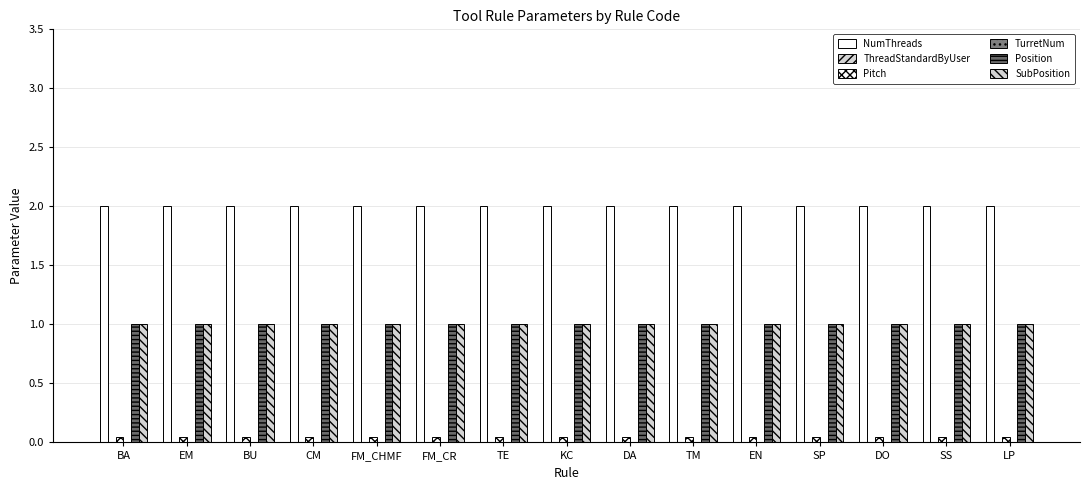

True or false: NumThreads has a value of 2.6 at CM.

False